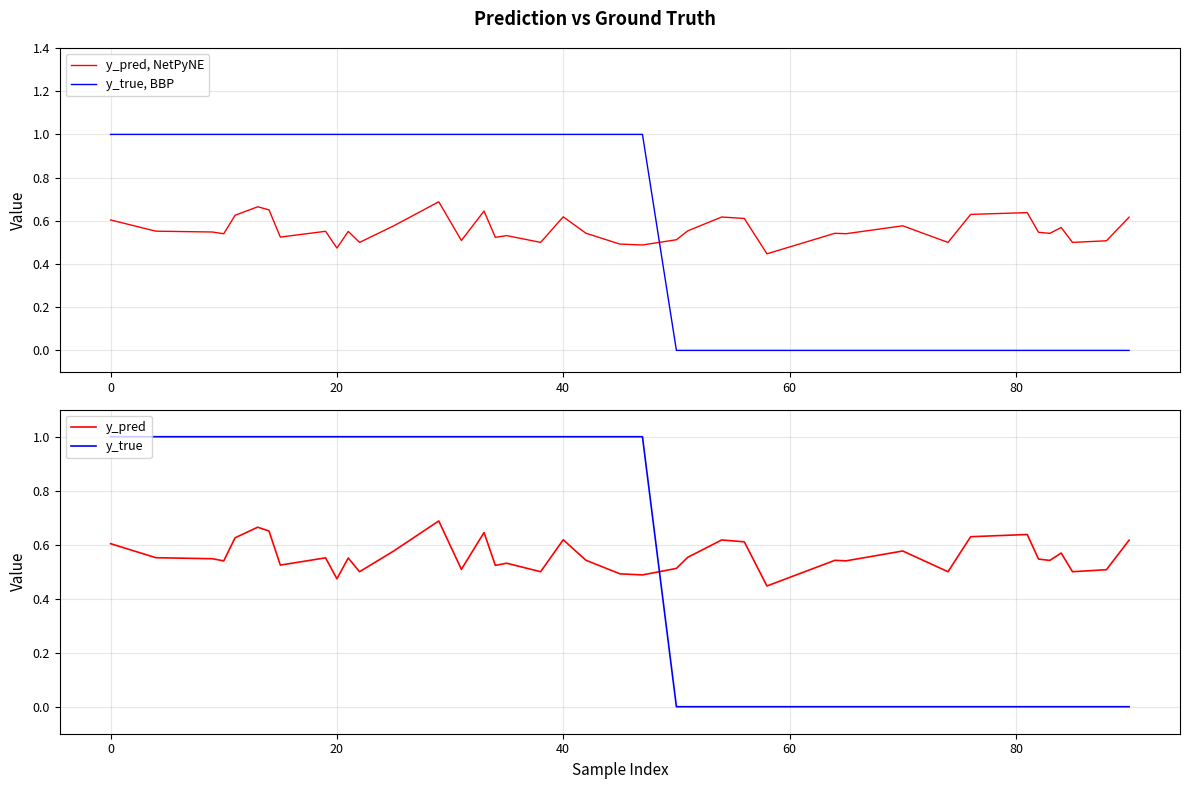

What is the difference between the maximum and minimum values in the y_pred series?

0.2